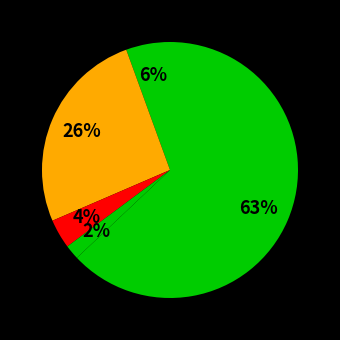

To the nearest percent, what is the average slice percentage?

20%